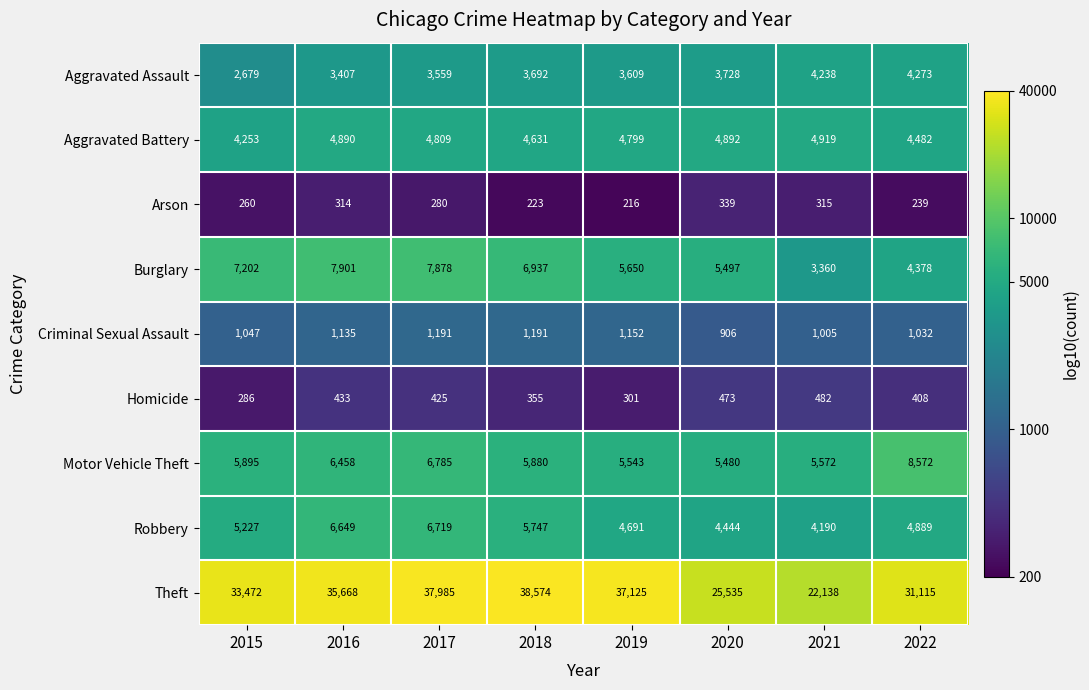

What is the difference between the highest and lowest values at 2021?

21823